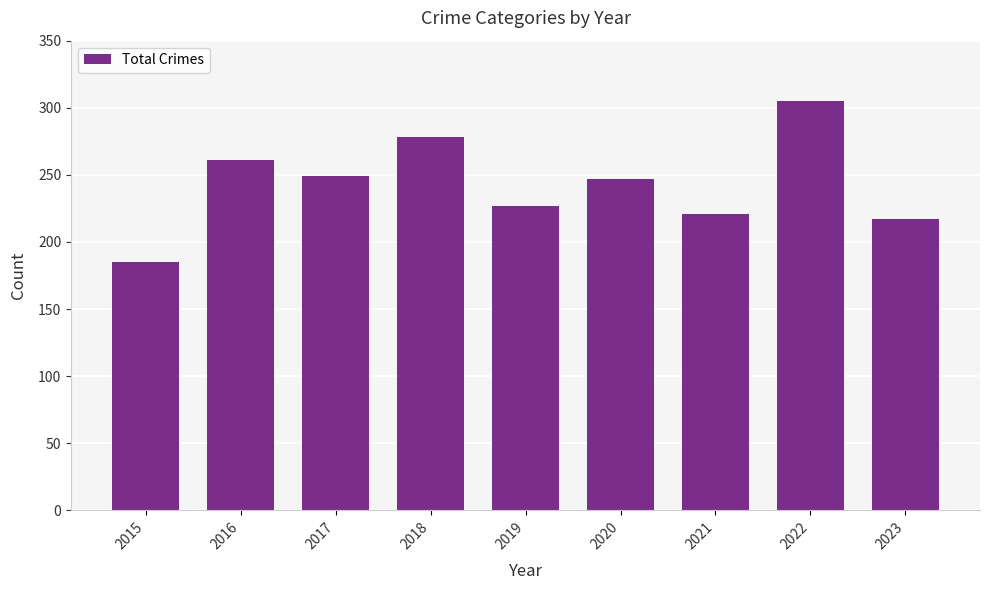

What value does the data have at 2016?

261